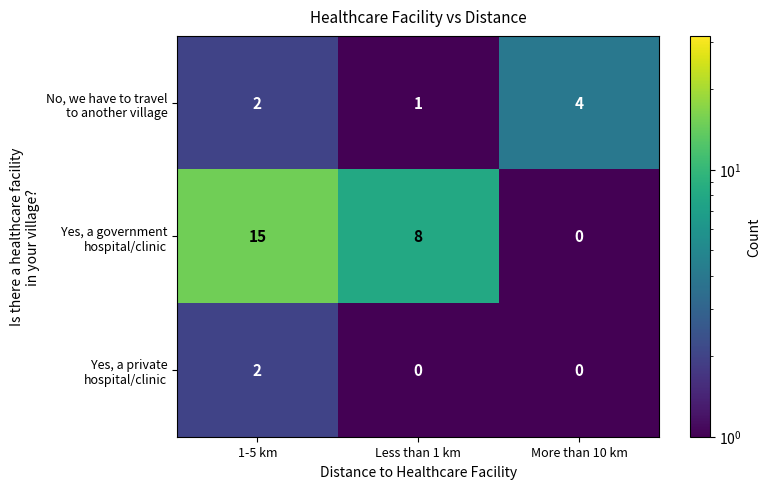

What is the difference between the highest and lowest values at 1-5 km?

13